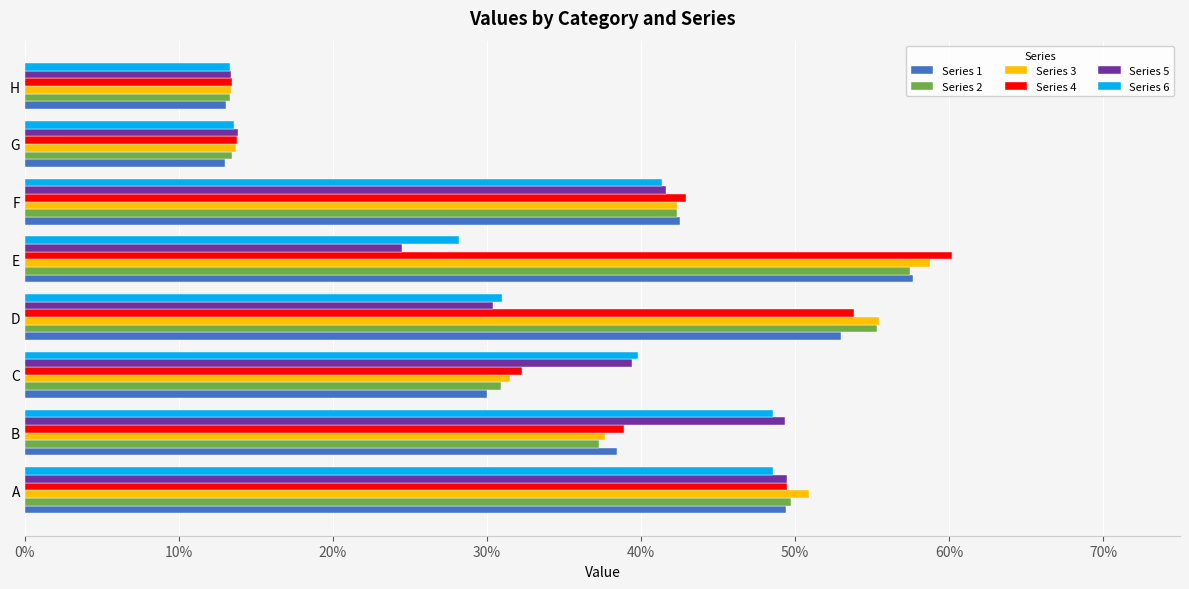

Which series has the largest range (max minus min)?

Series 4